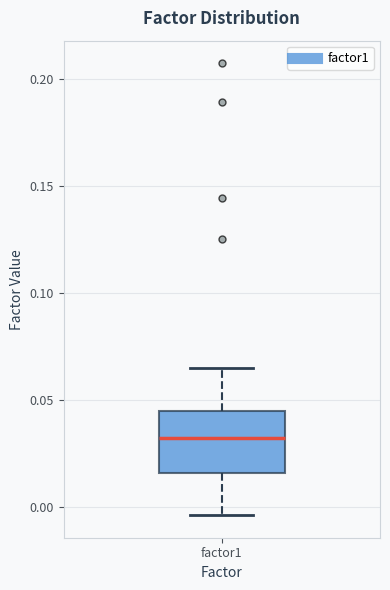

Where does the upper whisker of the box for factor1 end on the y-axis? The values are not printed on the chart, so give them approximately, as read against the axis.

0.065